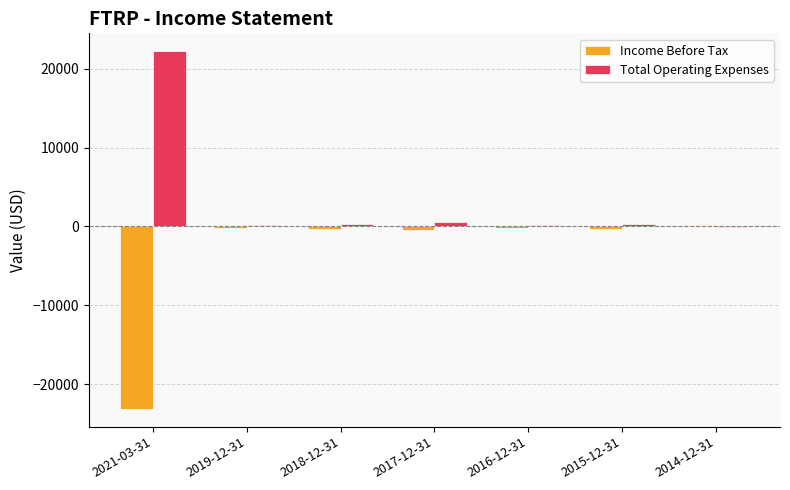

How many groups of bars are there?

7